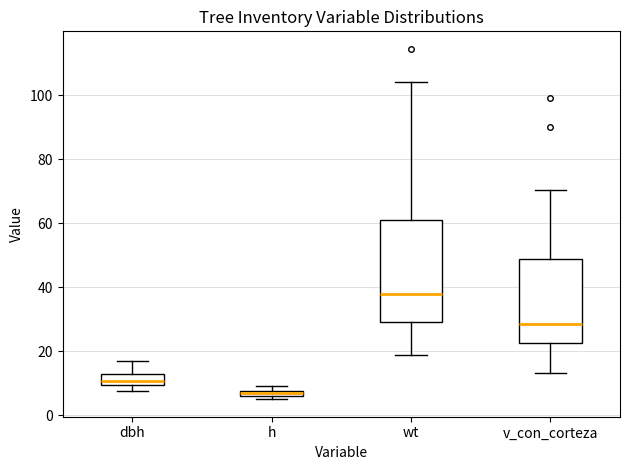

Which box's median line is the highest?

wt